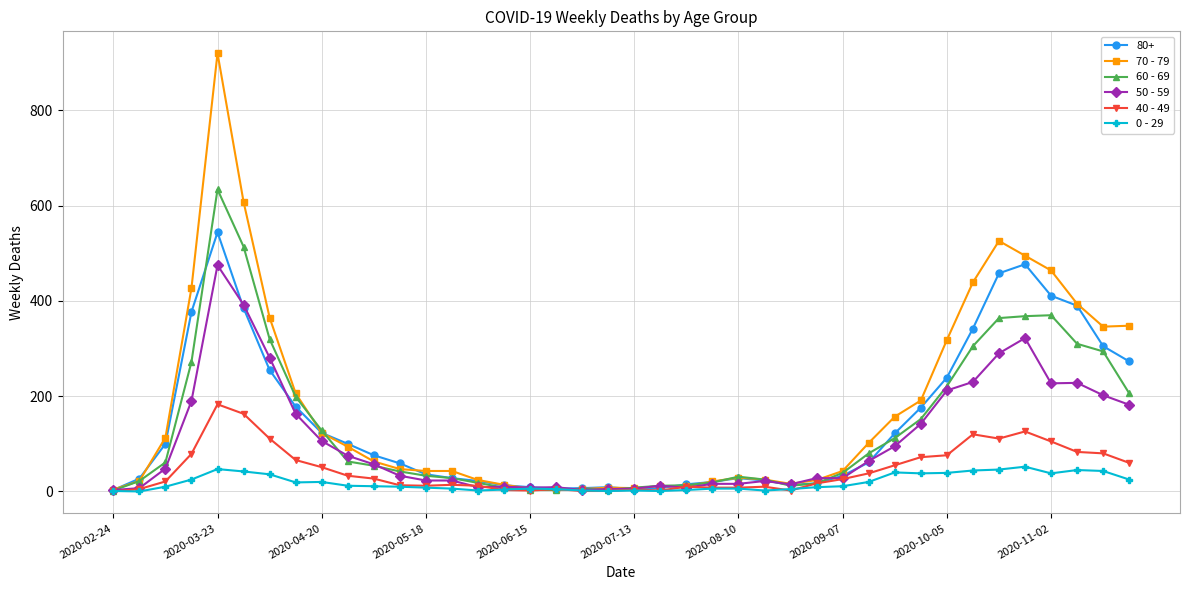

True or false: 70 - 79 has more than 1 points higher than both neighbors.

True